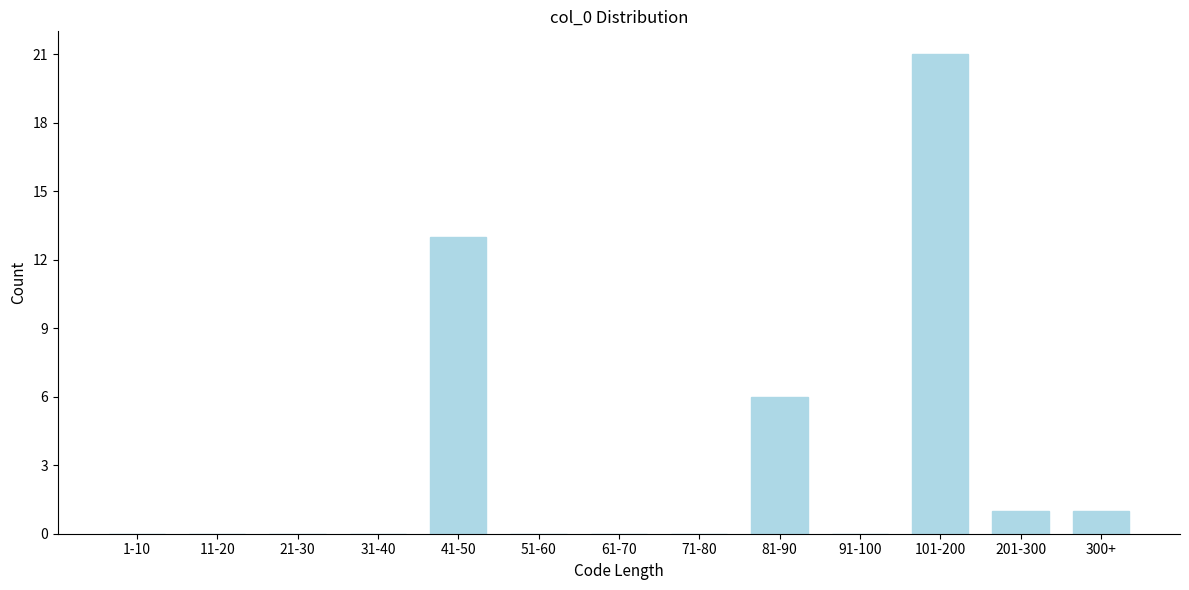

Reading left to right, what are all the values shown in this chart?

1-10=0	11-20=0	21-30=0	31-40=0	41-50=13	51-60=0	61-70=0	71-80=0	81-90=6	91-100=0	101-200=21	201-300=1	300+=1